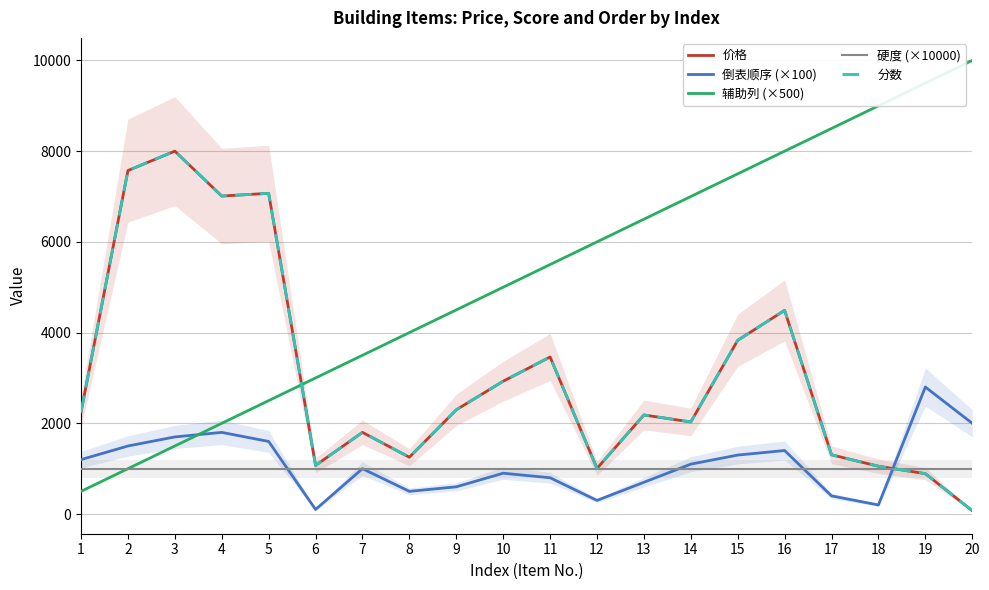

At which label is 辅助列 (×500) closest to 5250?

10